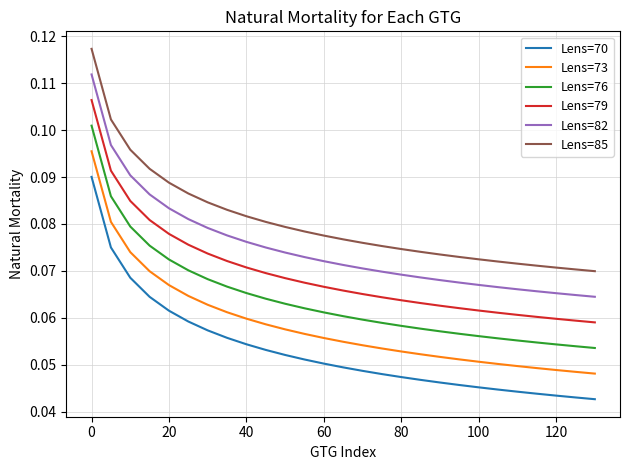

True or false: Lens=82 and Lens=79 intersect in this chart.

False